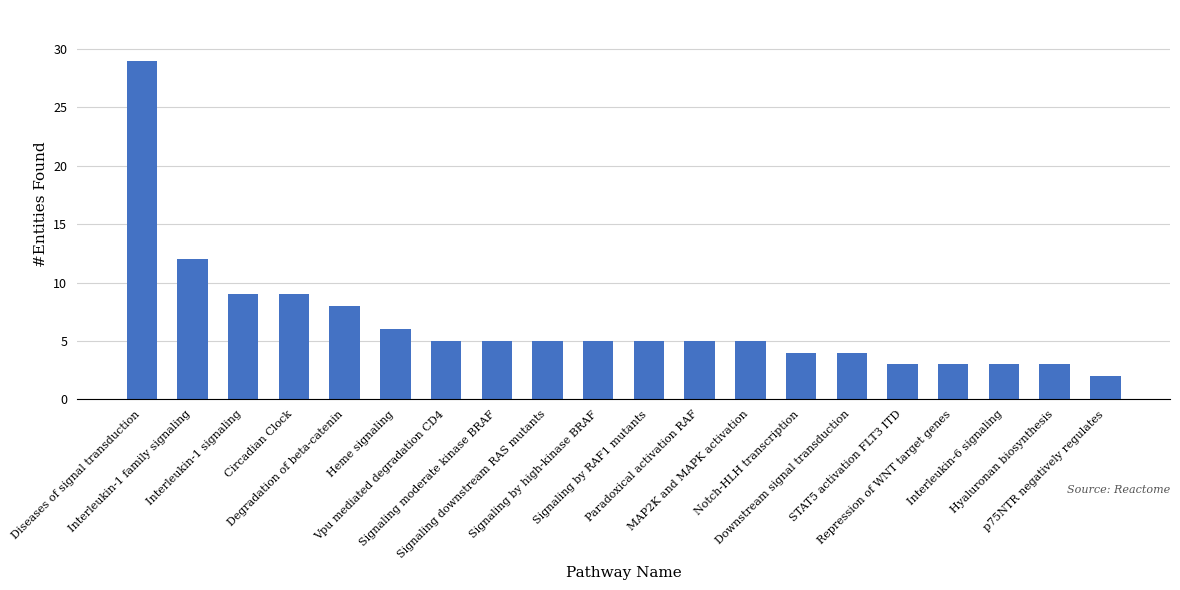

How many series are shown in this chart?

1